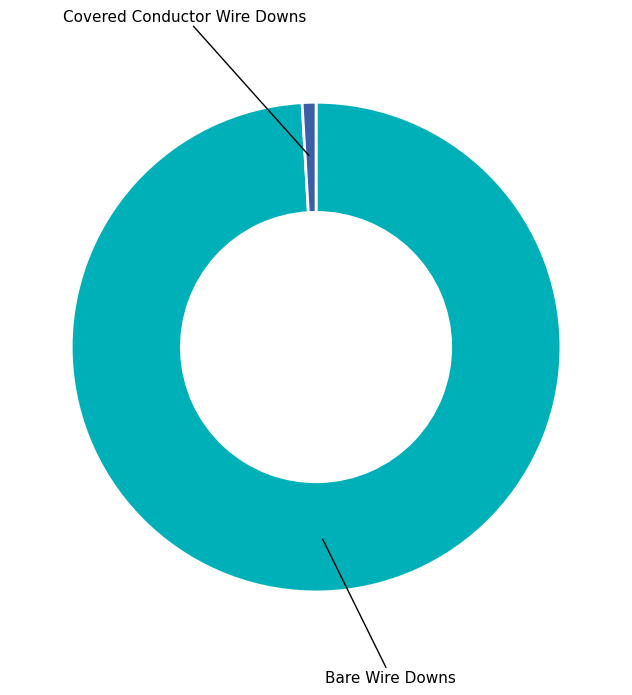

Does any single category account for the majority?

Yes